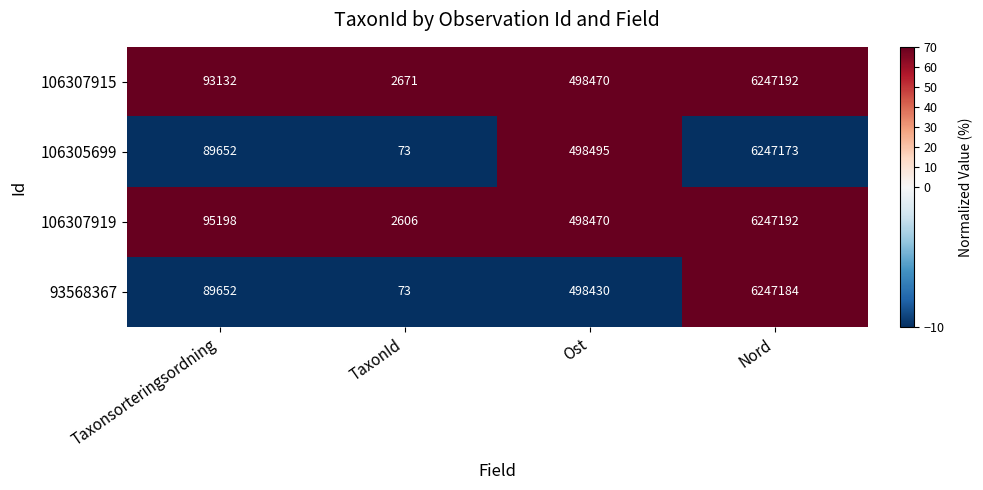

At which category is the sum across all series the highest?

Nord